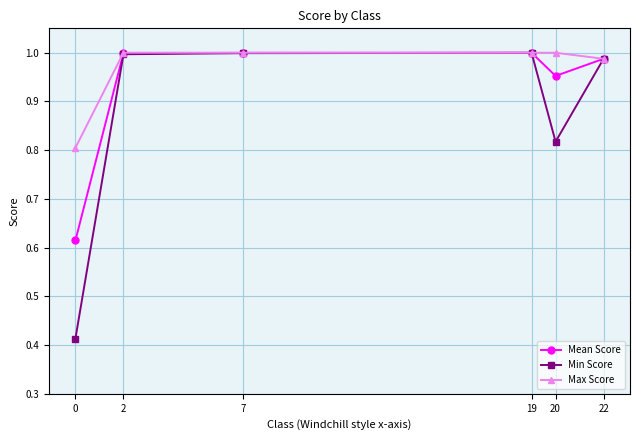

List the series in order of their overall mean, lowest first.

Min Score, Mean Score, Max Score